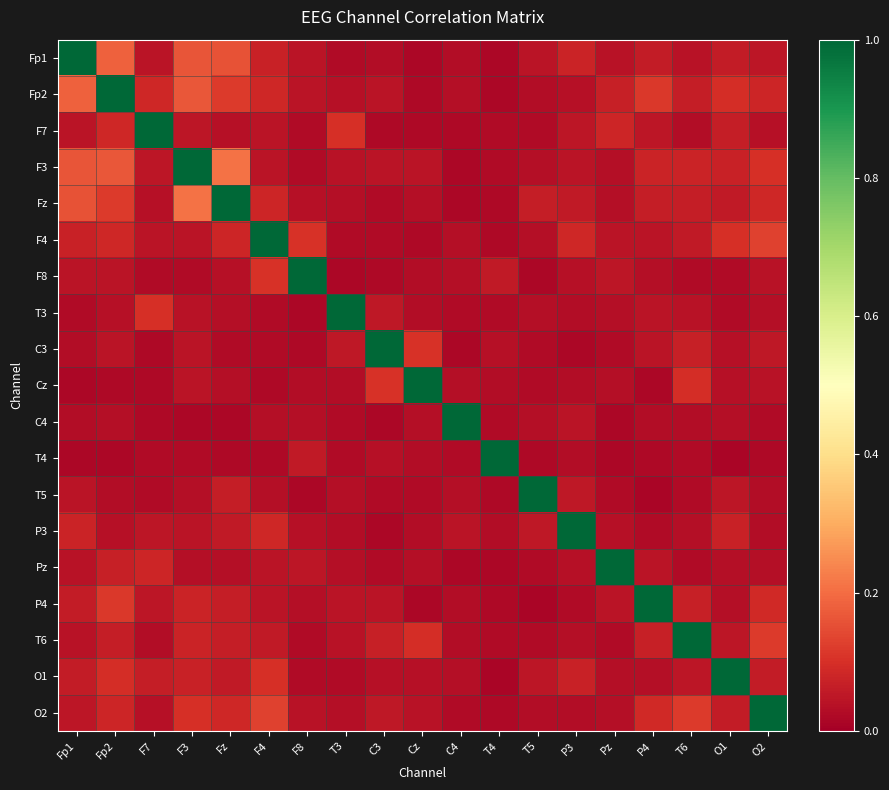

Which has a higher value, Cz or P3?

P3